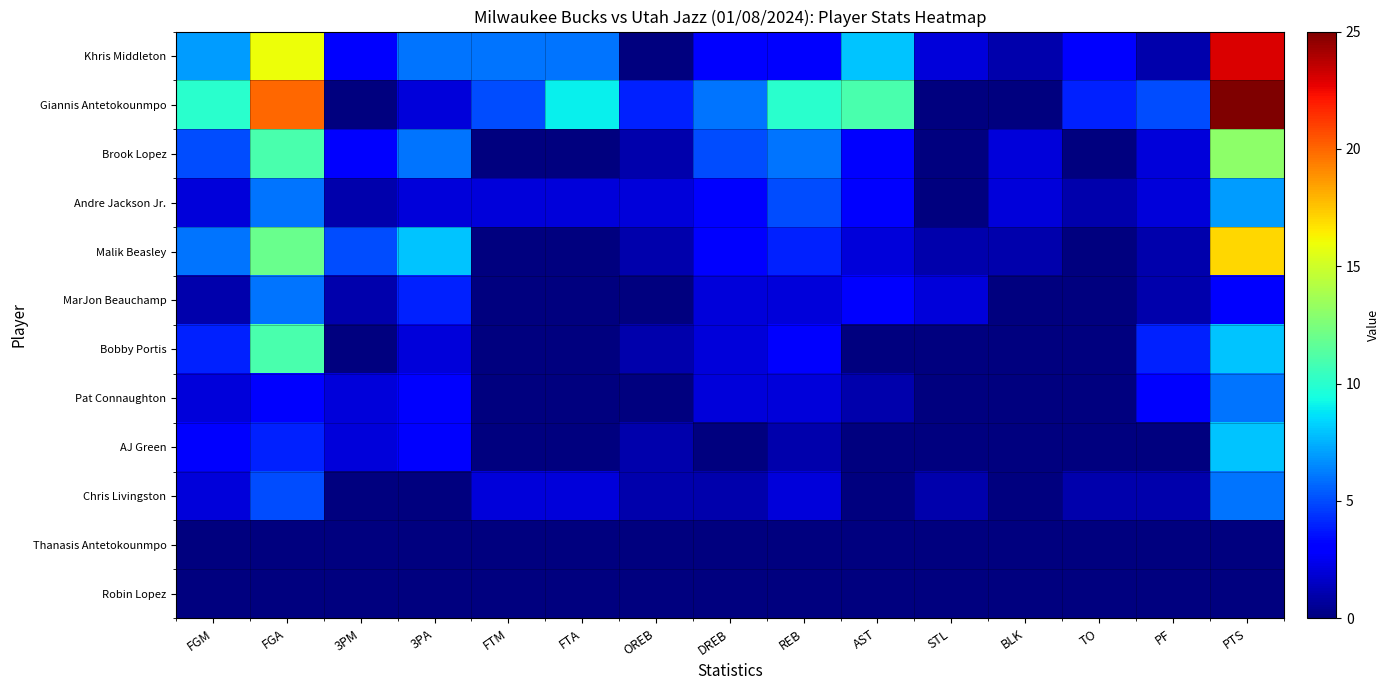

At how many categories does at least one series exceed 18?

2